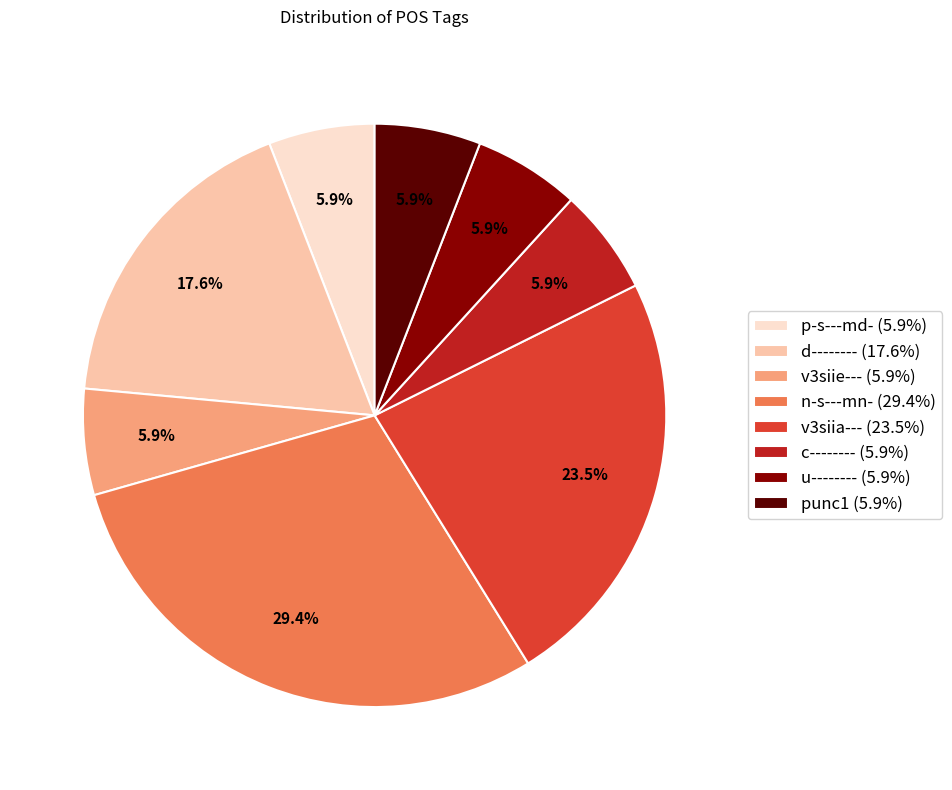

How much of the chart is everything except punc1?

94.1%